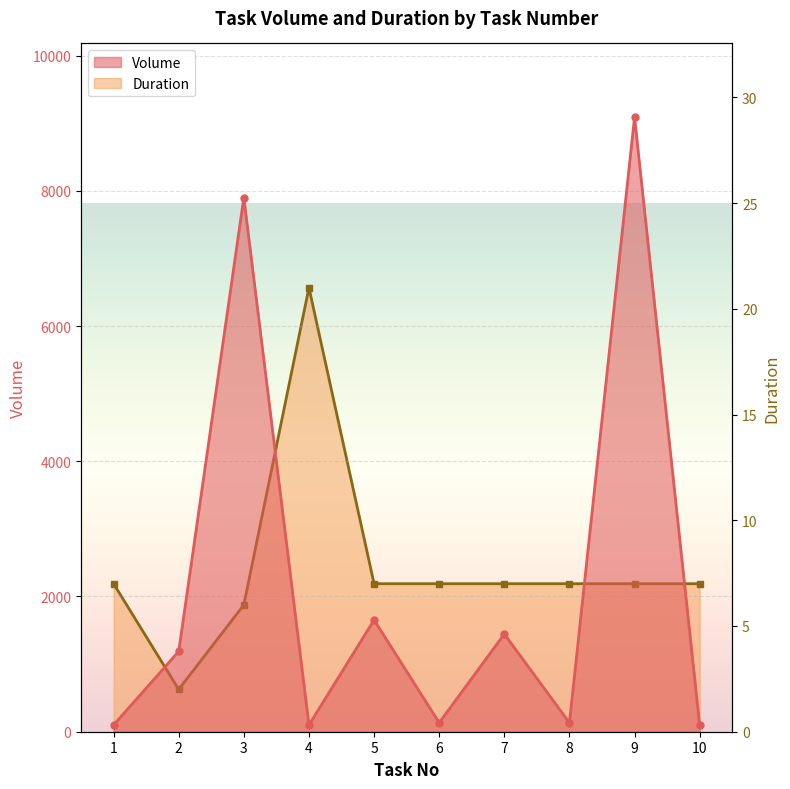

Is the value of Volume at 4 greater than the value of Duration at 8?

Yes